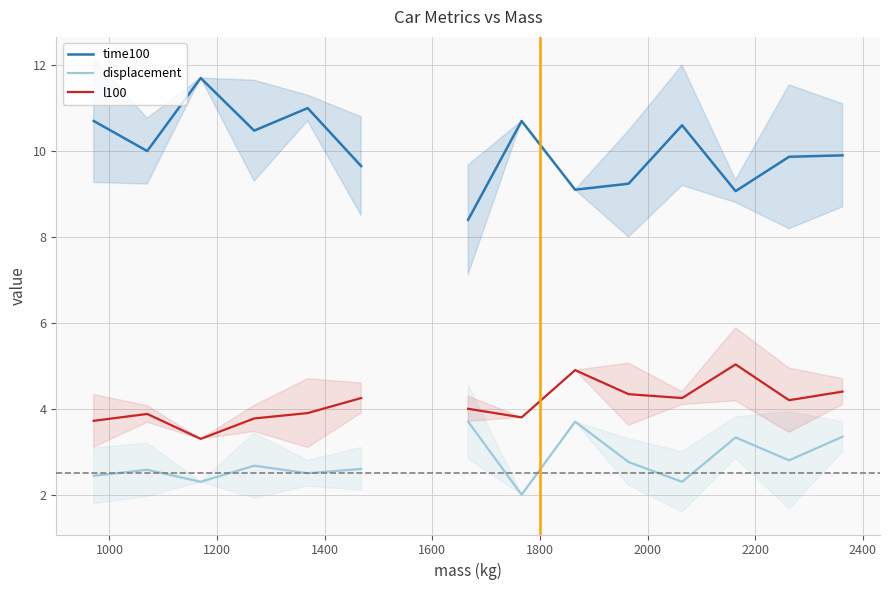

The value of time100 at 1200 is 7.5. True or false?

False